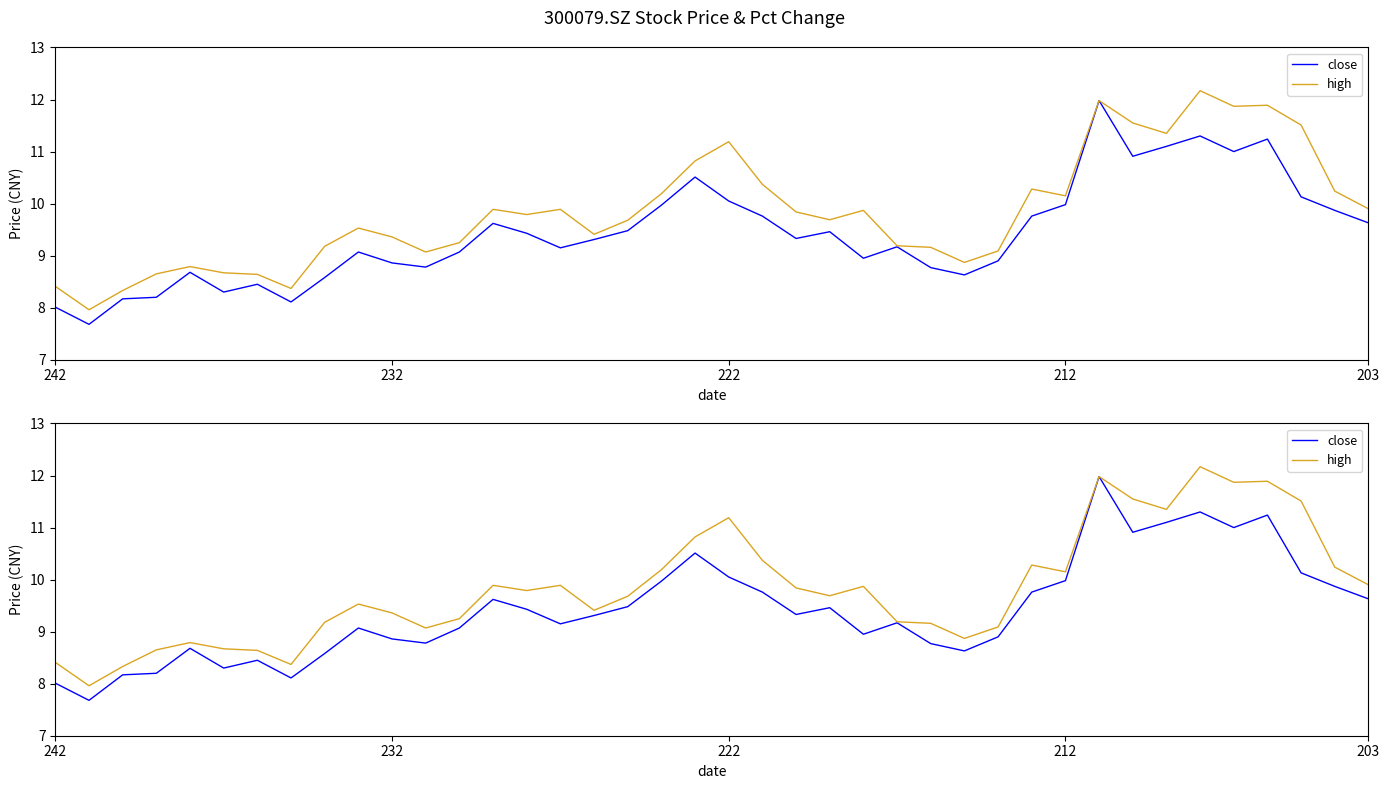

True or false: close and high intersect in this chart.

False